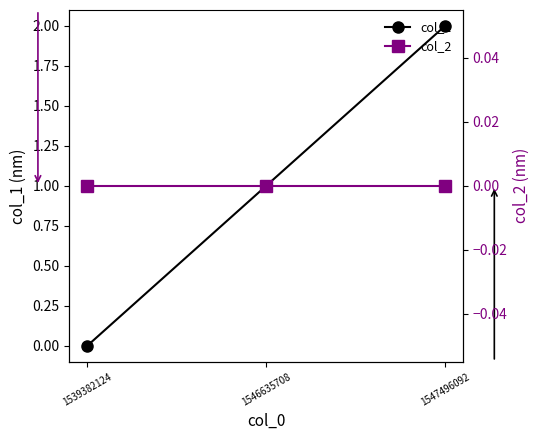

Is it true that col_1 equals 1 at 1547496092?

False